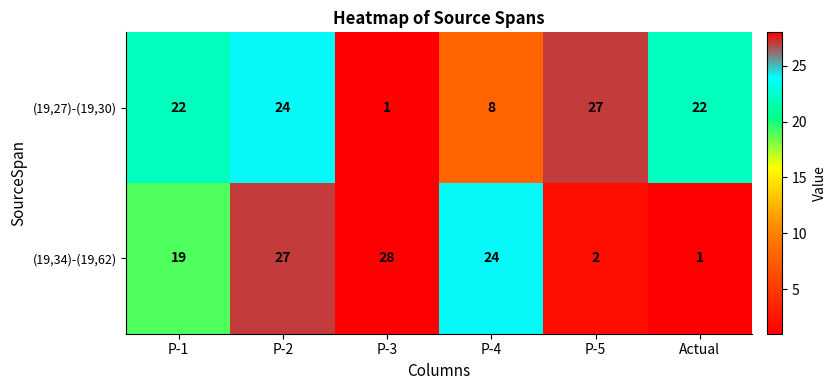

Which category has the highest value in the (19,27)-(19,30) series?

P-5